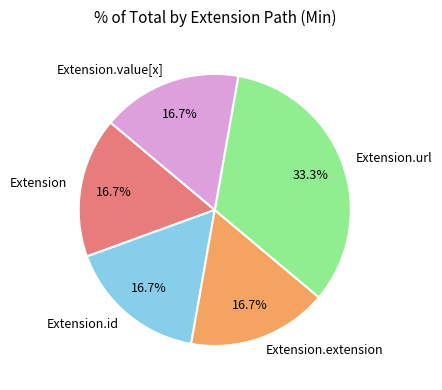

What is the largest slice in the pie chart?

Extension.url